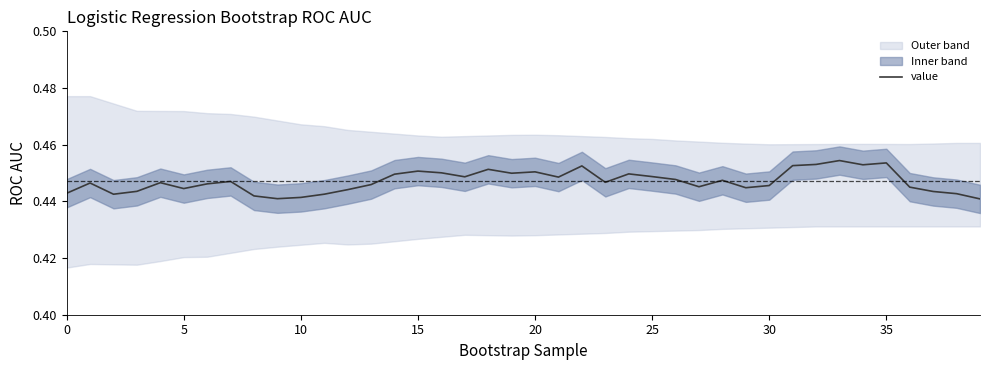

How many lines are shown in the chart?

1